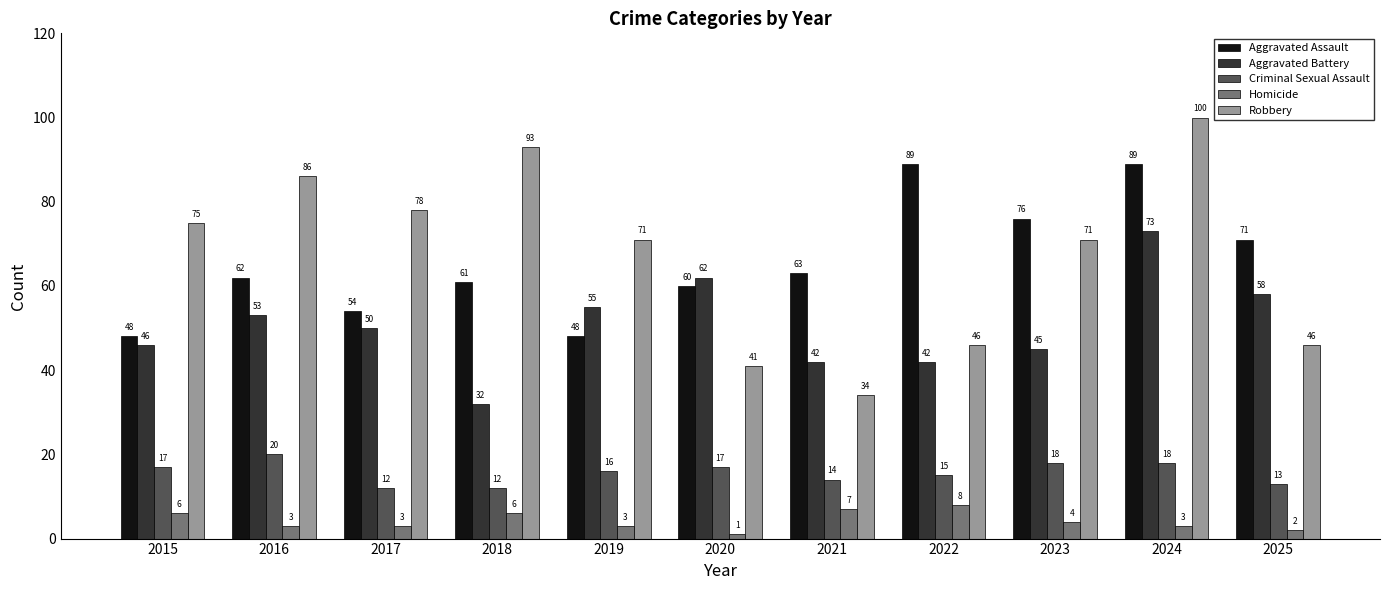

What value does the Homicide series have at 2018?

6